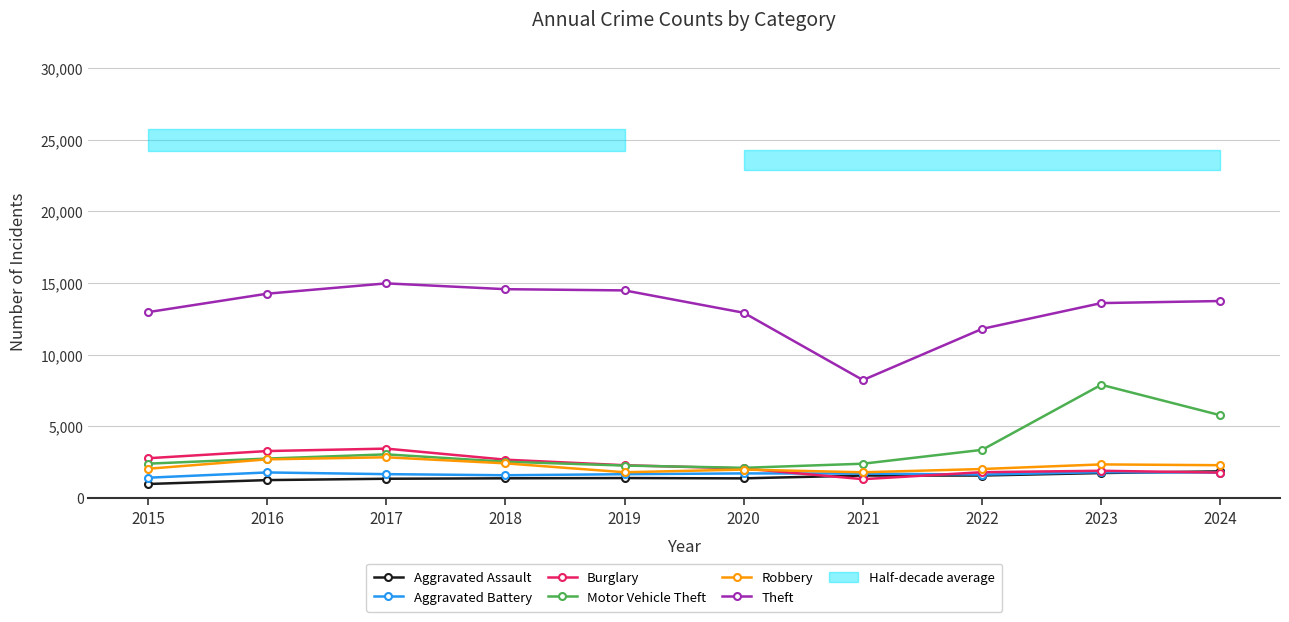

At which label does Aggravated Battery reach its minimum?

2015